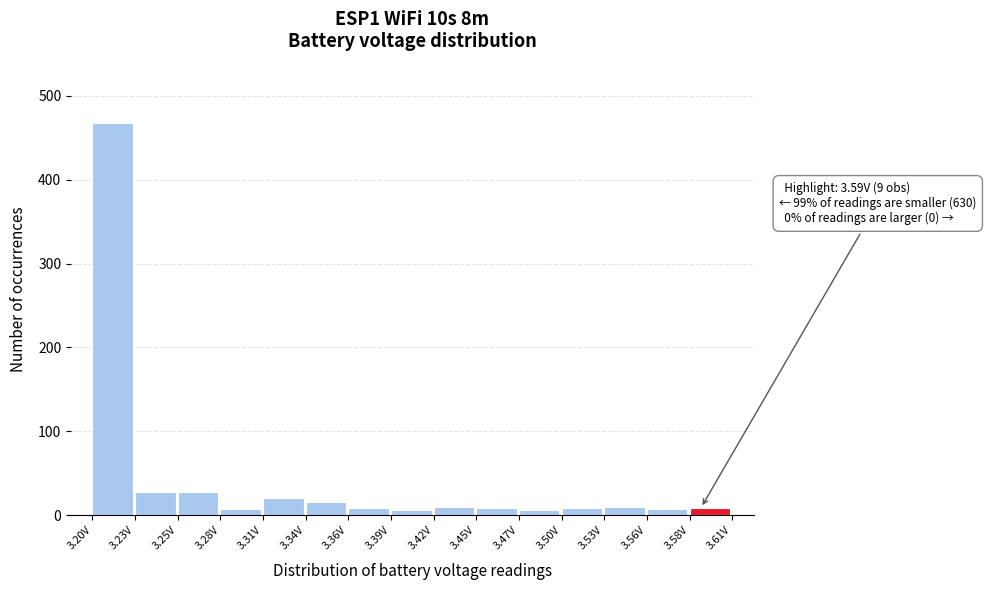

What is the average value?

43